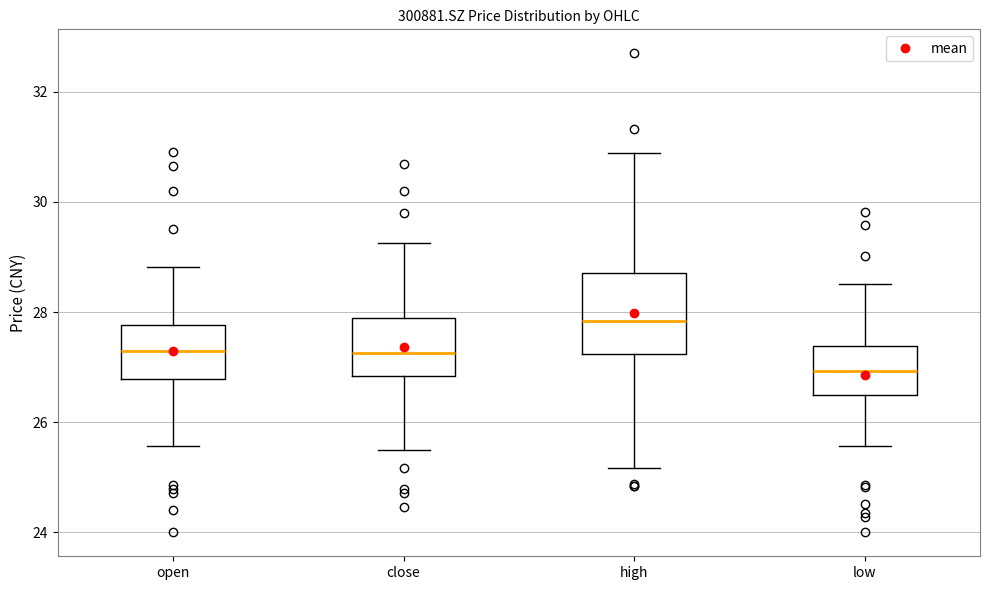

Where does the median line of the box for low sit on the y-axis? The values are not printed on the chart, so give them approximately, as read against the axis.

27.0